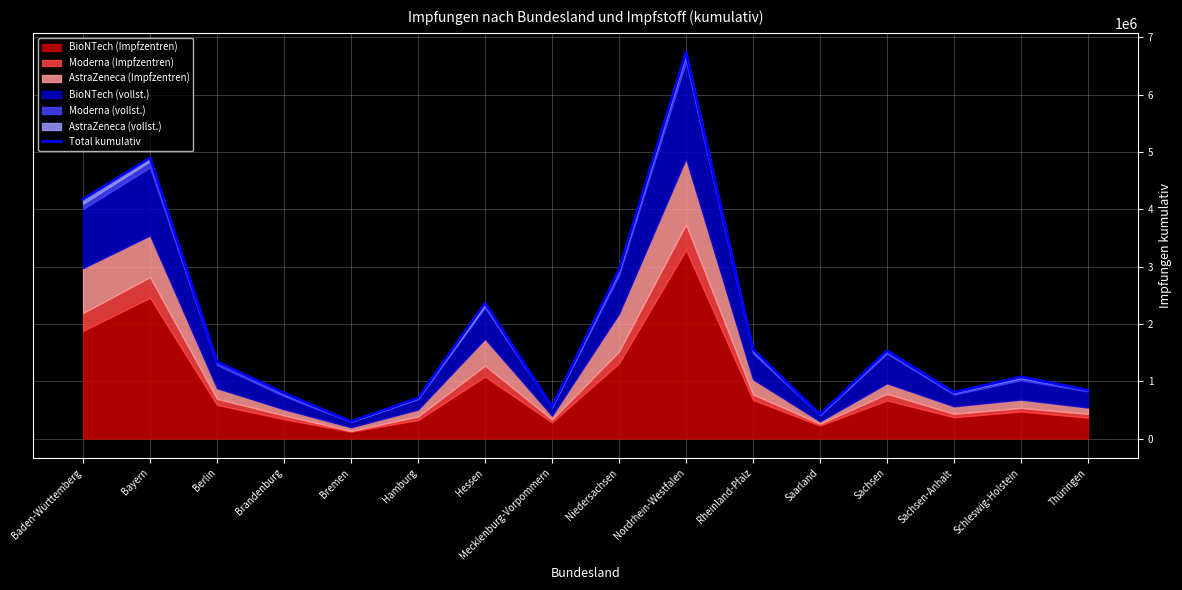

What is the value of the 7th point from the left?

2361501